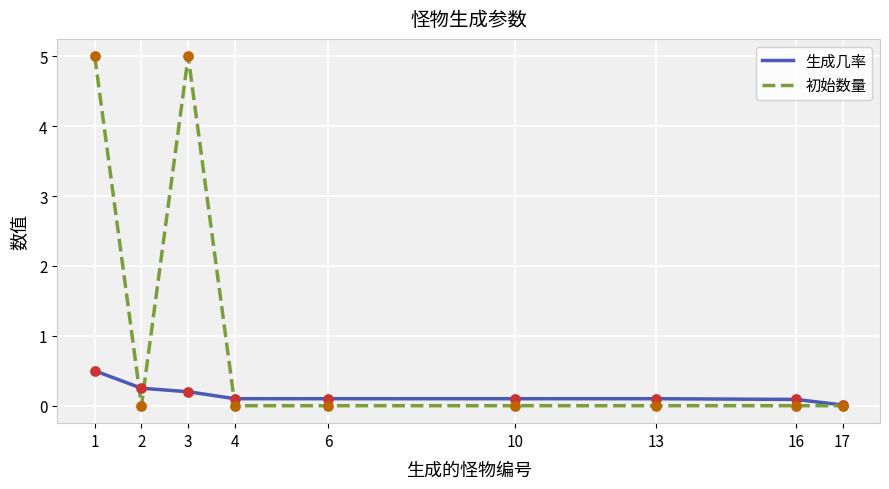

Which series has the largest range (max minus min)?

初始数量